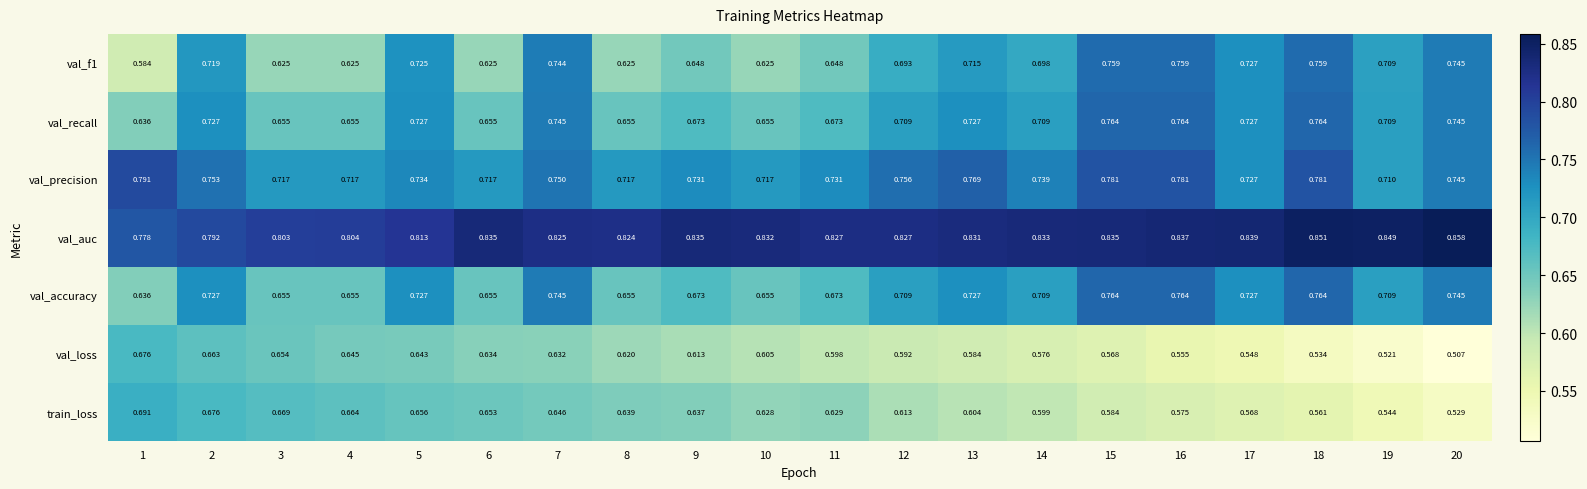

Which series has the largest total across all categories?

val_auc